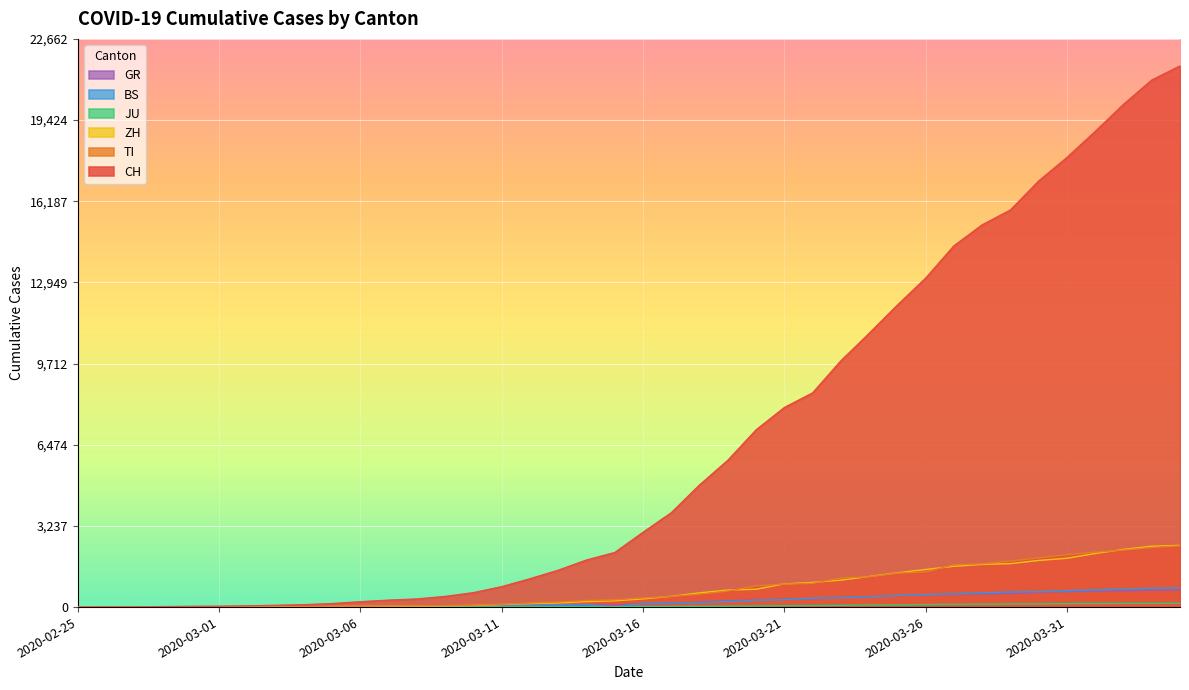

True or false: CH and GR intersect in this chart.

False